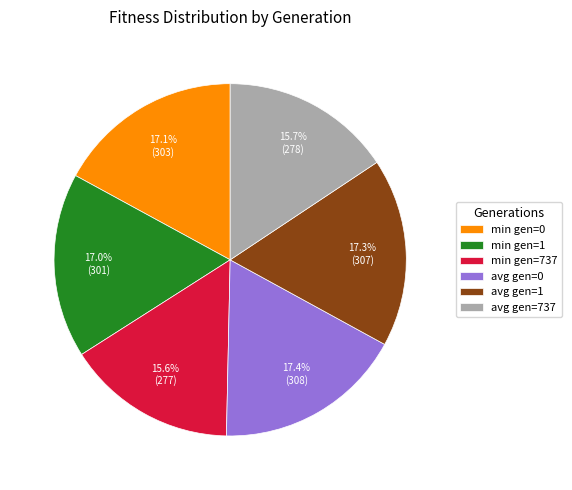

Is the sum of avg gen=0 and min gen=1 greater than half?

No